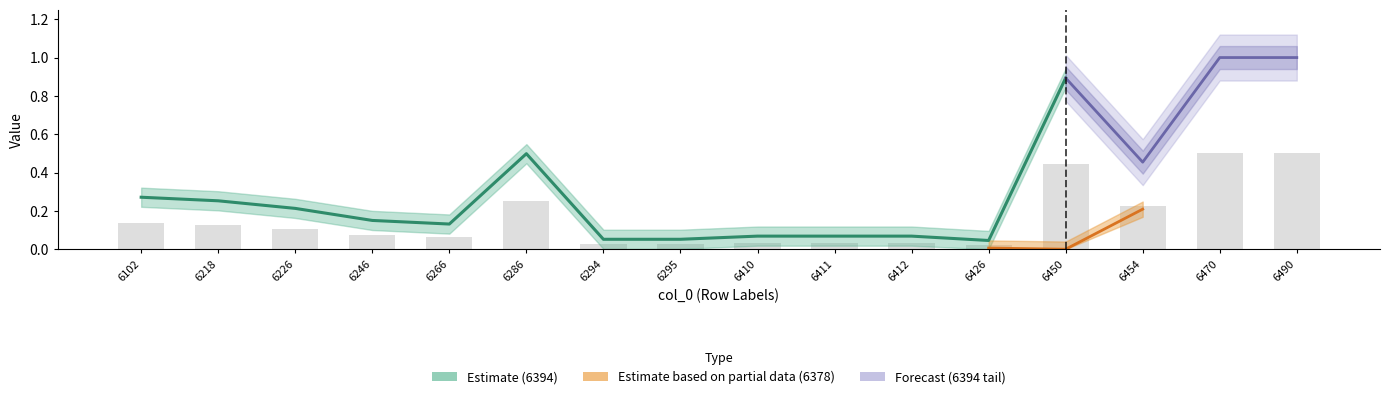

Count the number of categories in the chart.

16